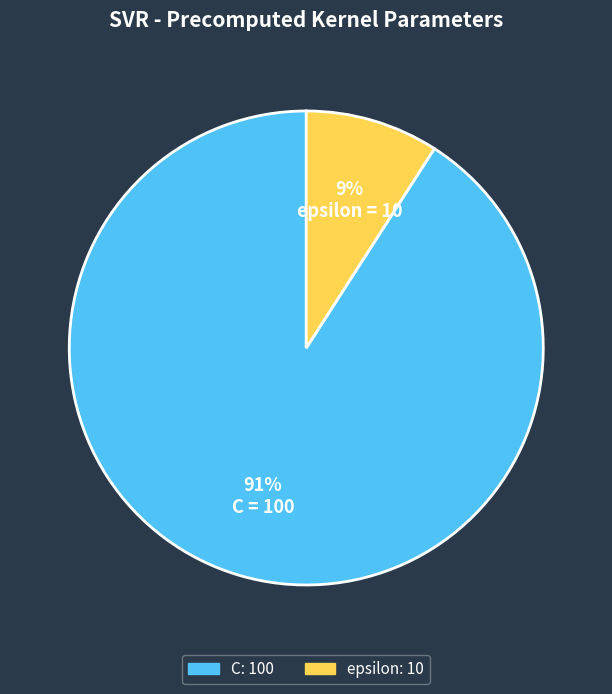

Count the number of slices in the pie.

2